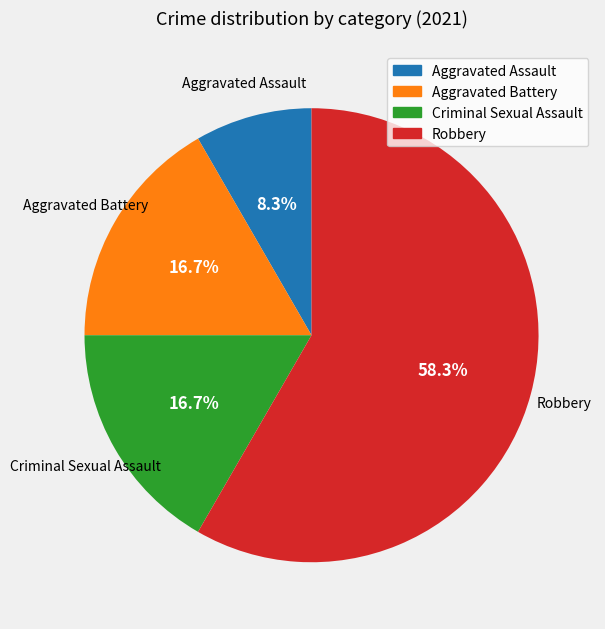

What percentage is the Aggravated Battery slice, to the nearest percent?

17%